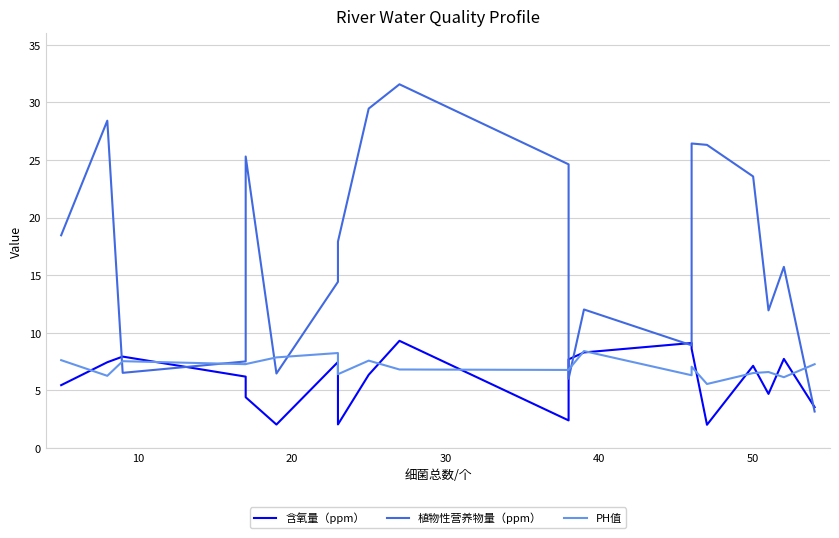

How many values in the PH值 series exceed 7?

10